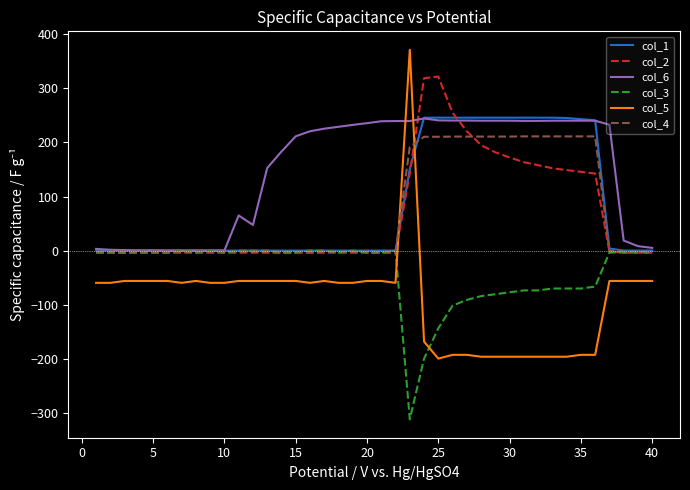

Which series has the largest total across all categories?

col_6